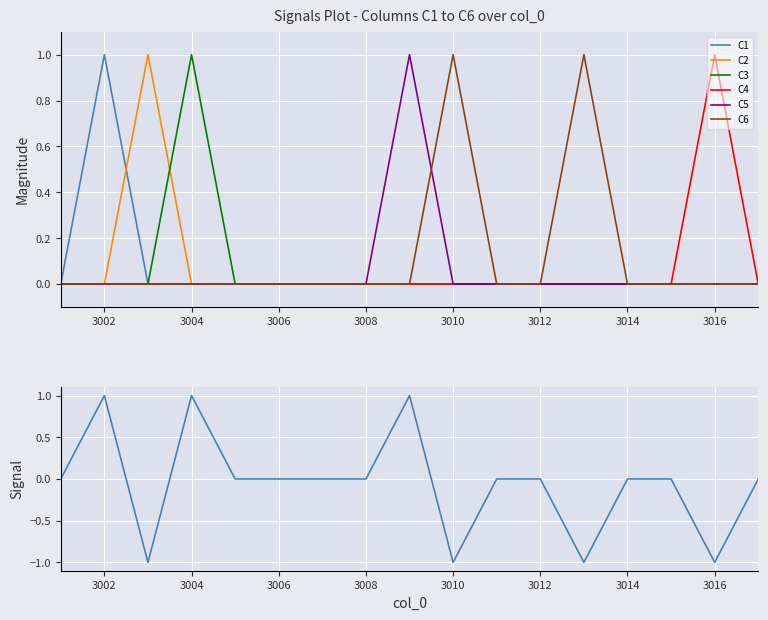

What are all the series names shown in the legend?

C1, C2, C3, C4, C5, C6